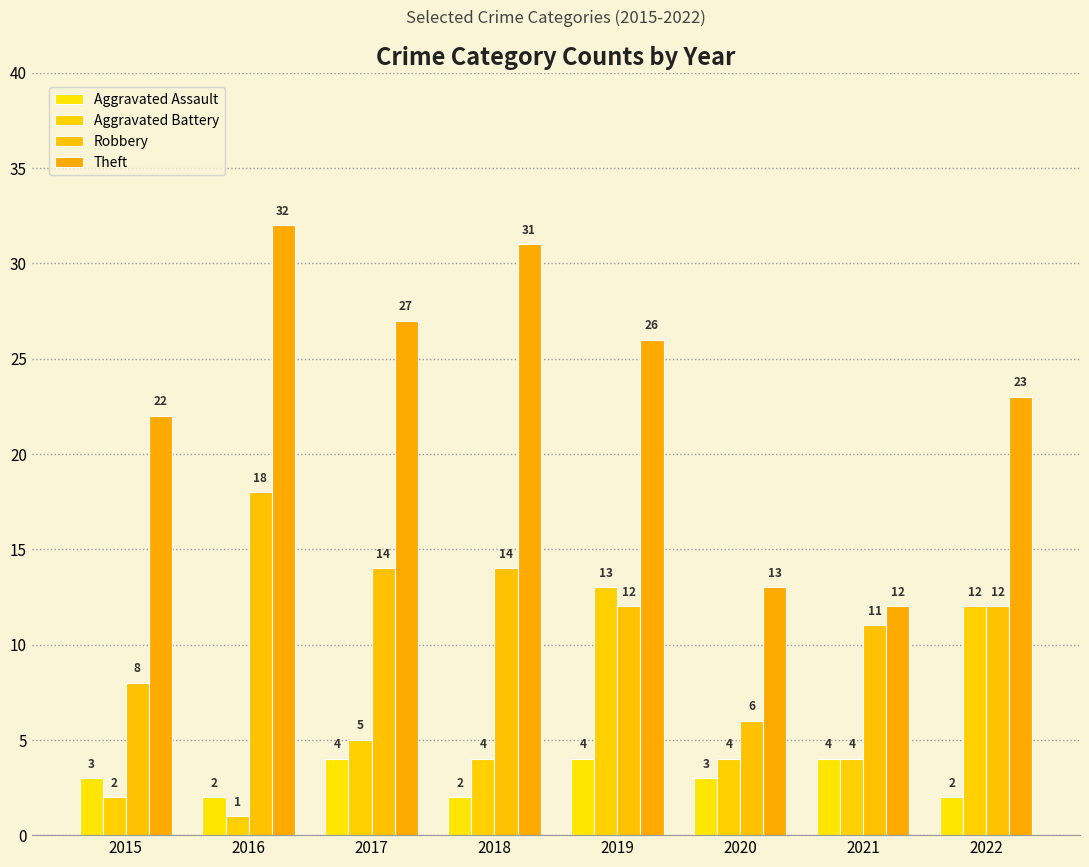

At 2018, list the series in order from largest to smallest.

Theft, Robbery, Aggravated Battery, Aggravated Assault